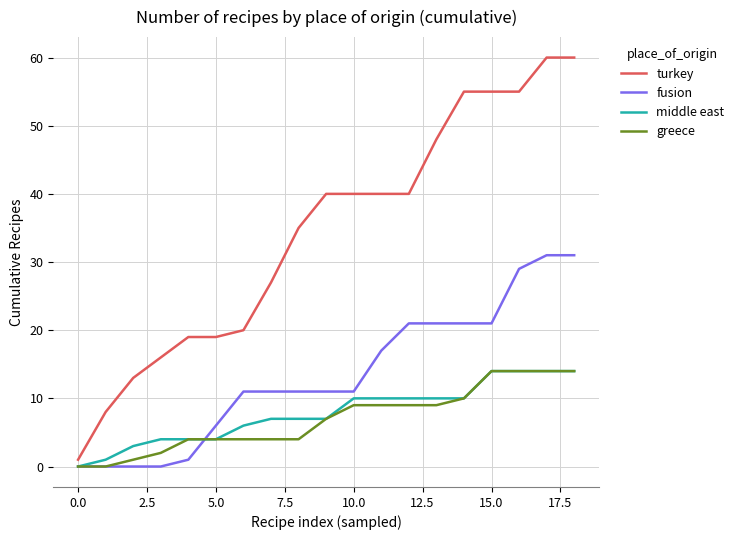

What is the maximum value for turkey?

60